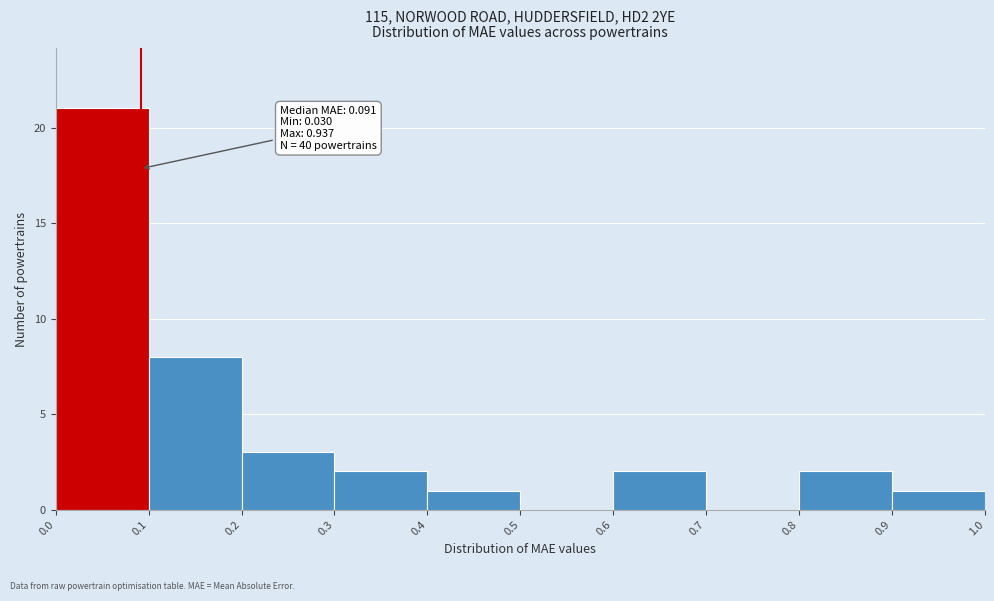

Over which range of the x-axis is the bar tallest?

0.0 to 0.1